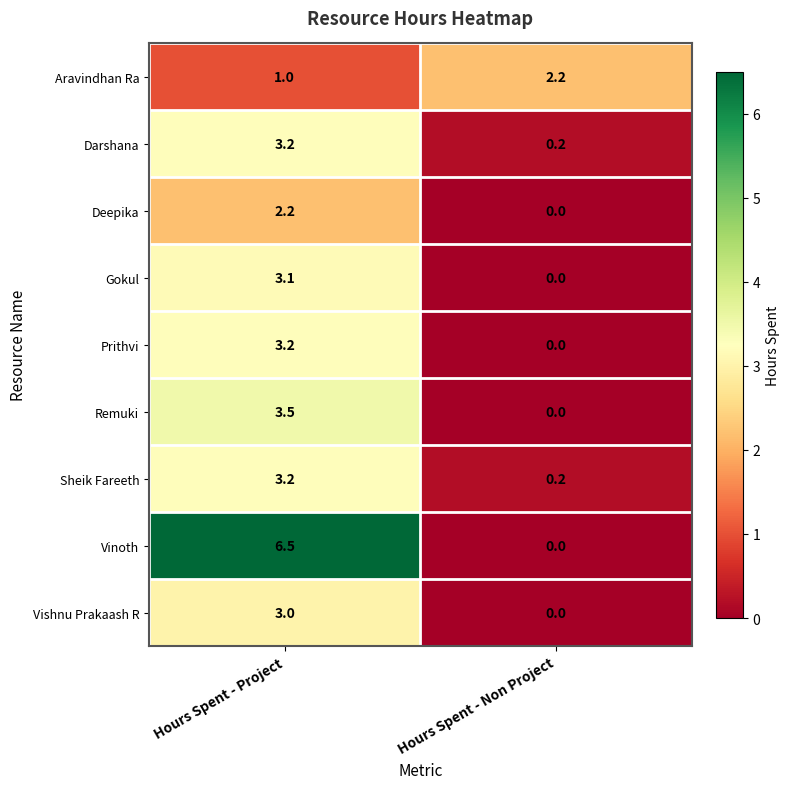

Which series has the largest range (max minus min)?

Vinoth